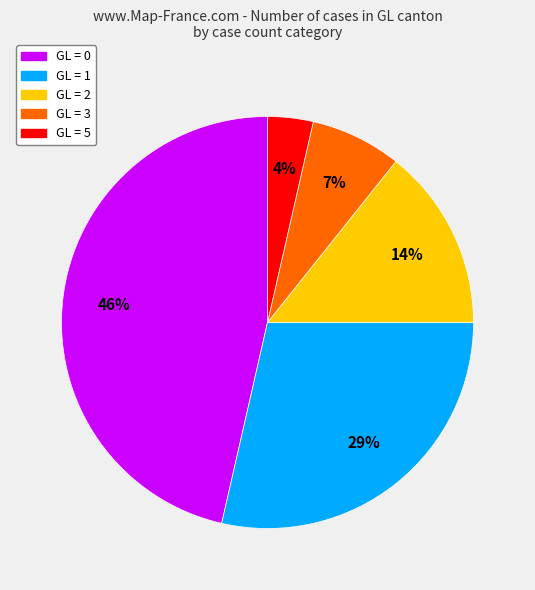

Does any single category account for the majority?

No